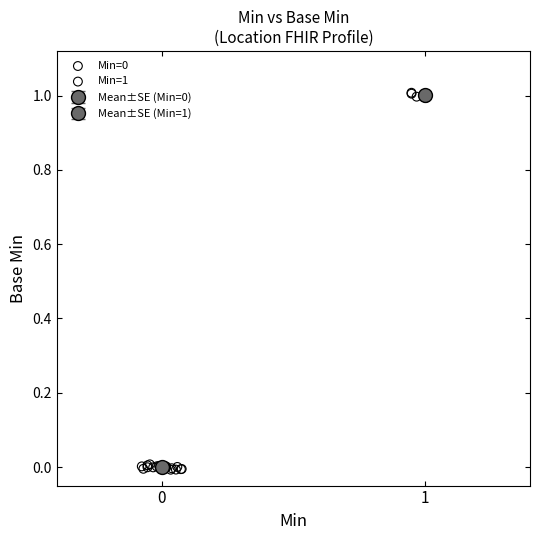

Which series reaches the maximum Y coordinate?

Min=1